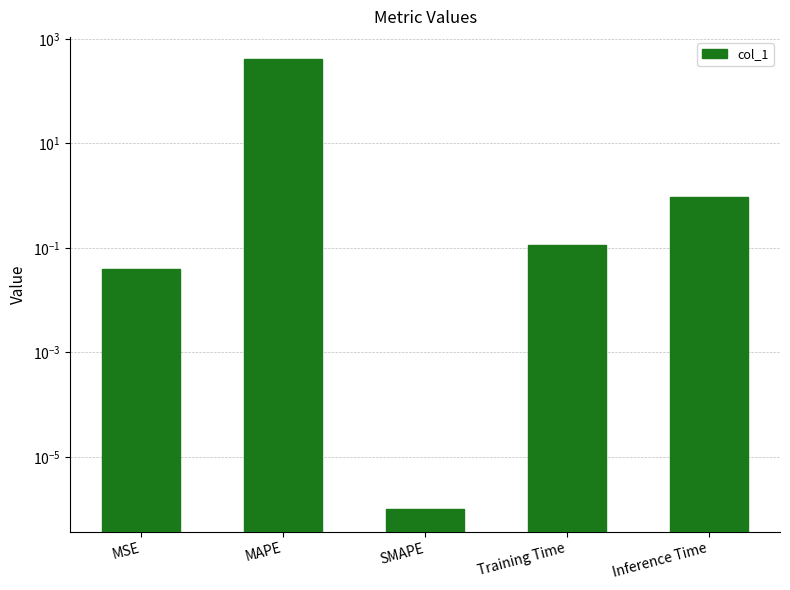

What is the sum of the values at Inference Time and MSE?

1.0